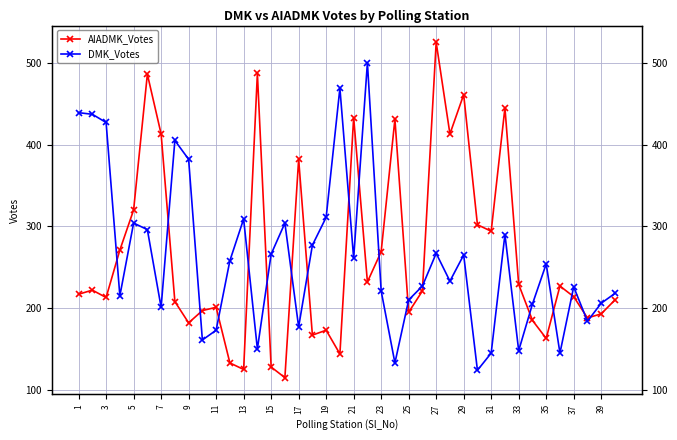

Count the number of categories in the chart.

40